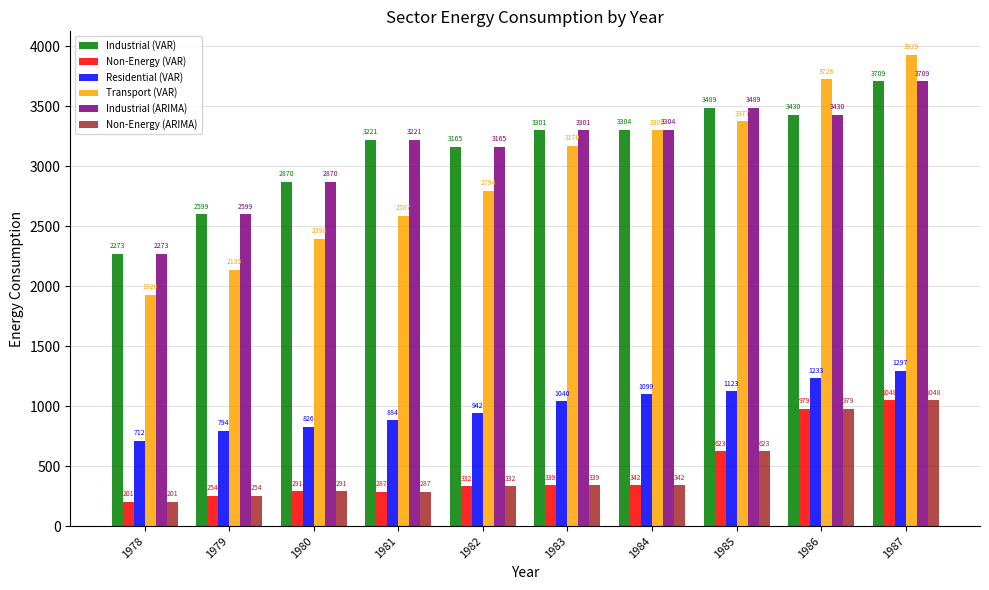

At which label is Industrial (ARIMA) closest to 2991?

1980